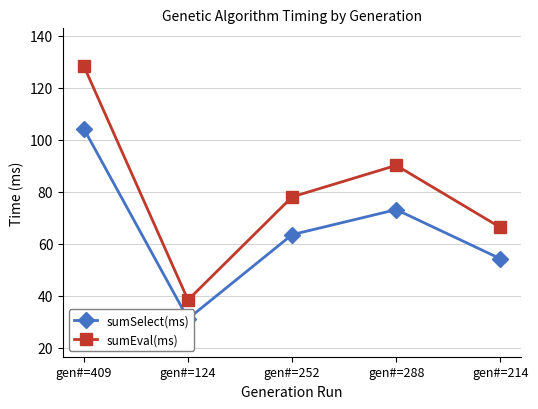

Is the value of sumSelect(ms) at gen#=124 greater than the value of sumEval(ms) at gen#=409?

No